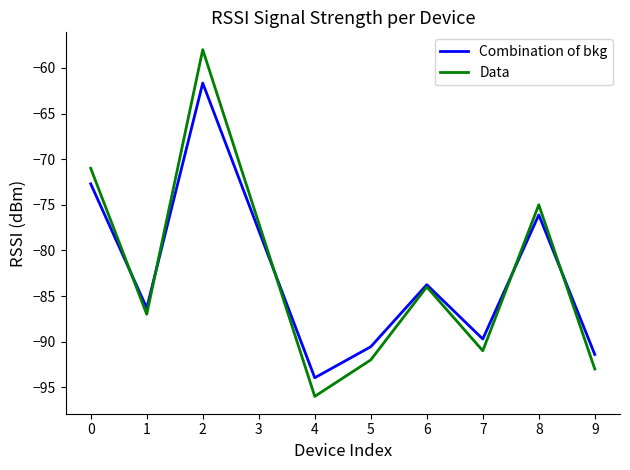

Where is the first local minimum for Data?

1